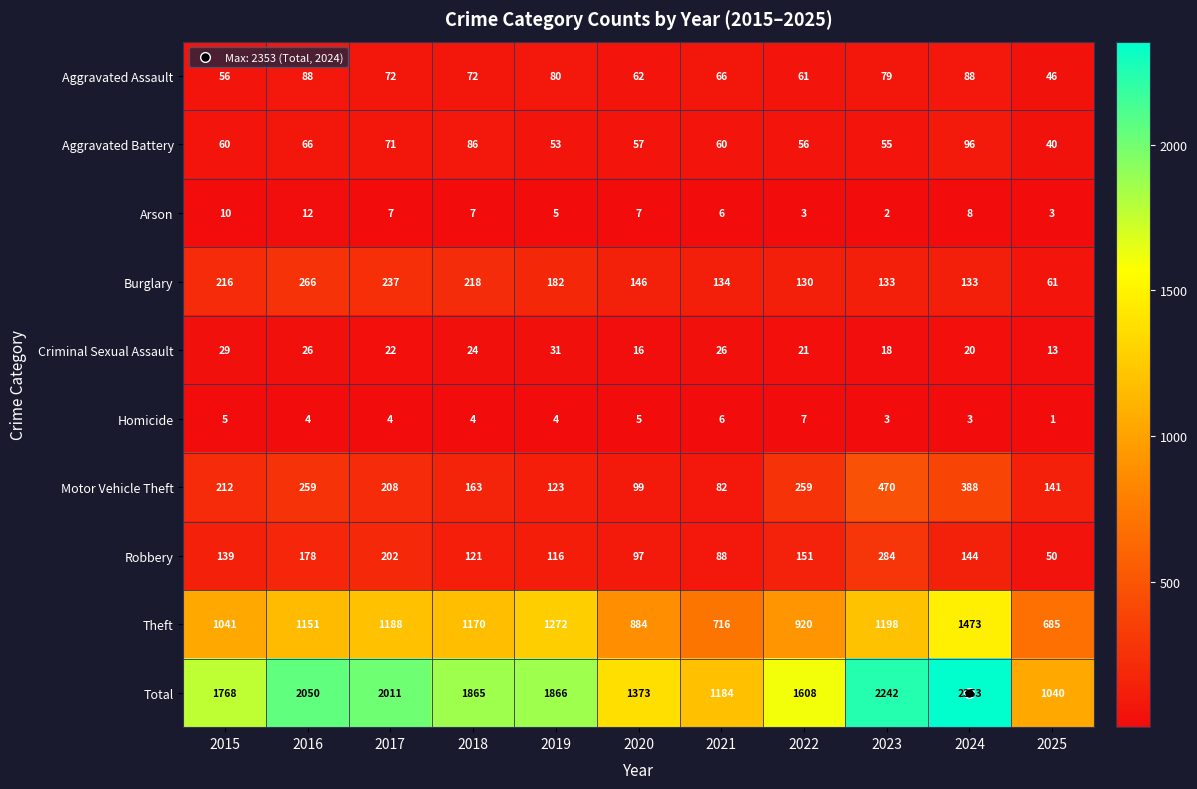

What is the total value across all series at 2024?

4706